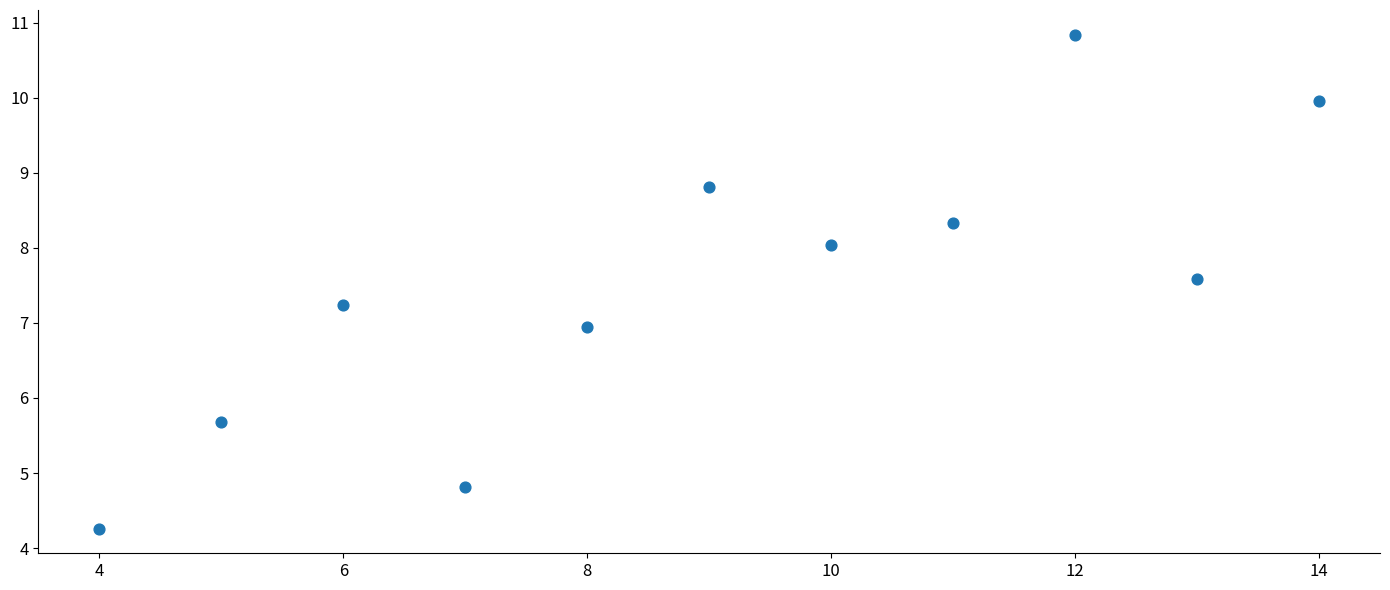

What is the average Y value?

7.5